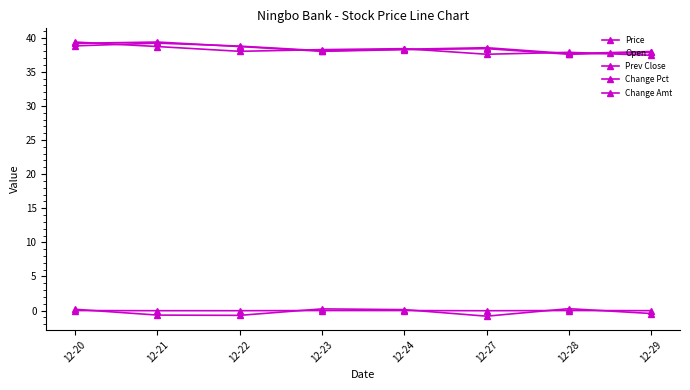

What is the spread (max minus min) of values at 12-29?

38.4